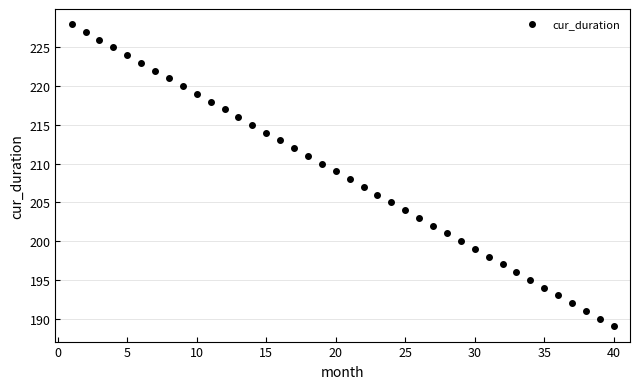

What is the range of X values (max minus min)?

39